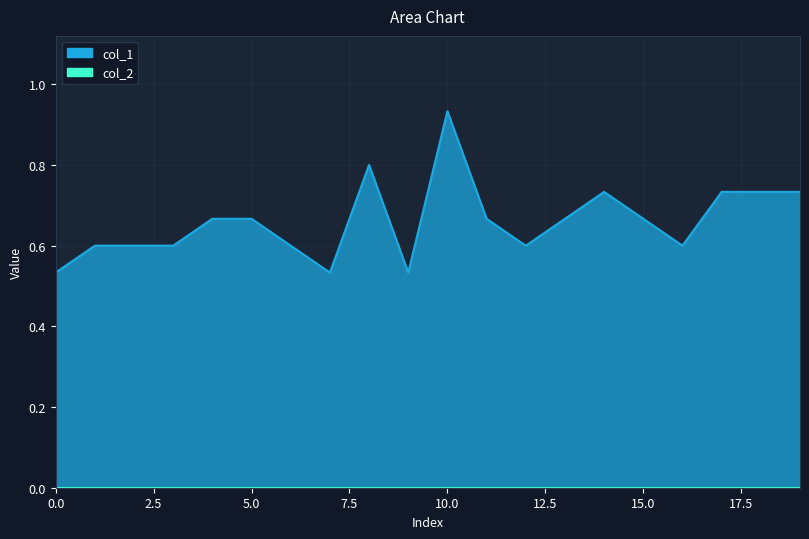

What is the value of the 9th point from the left?

0.8